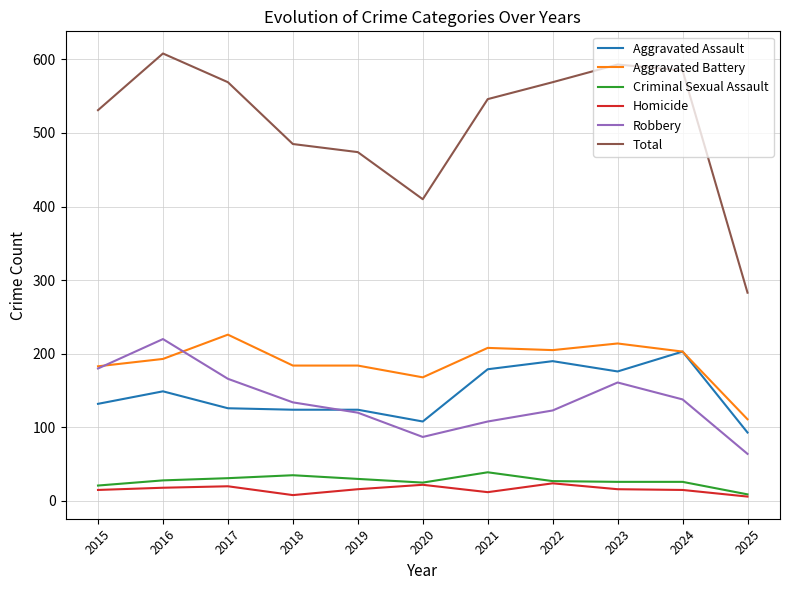

What is the maximum value shown in the chart?

608